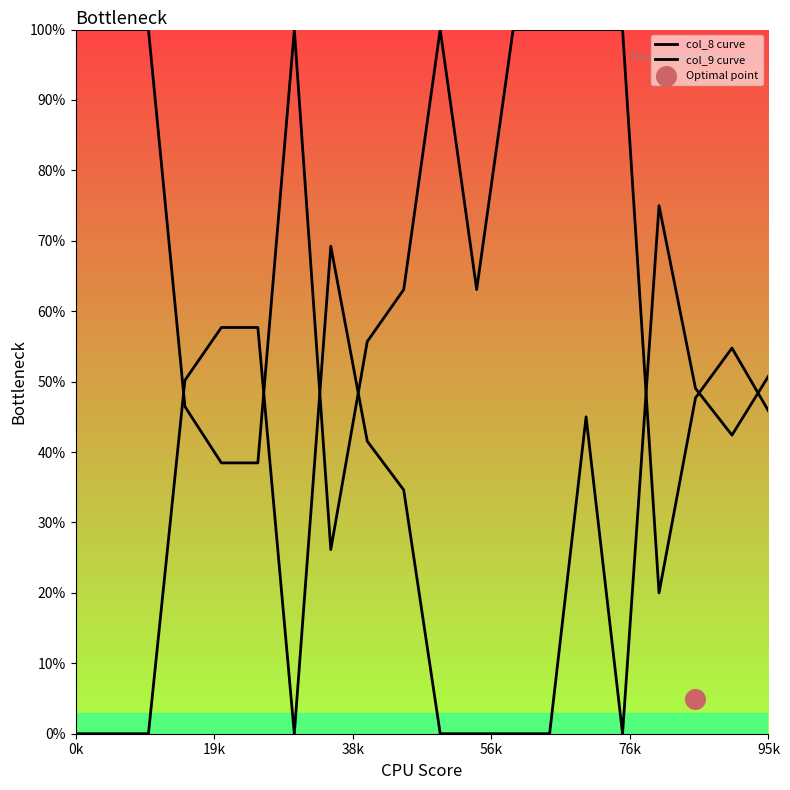

What is the total value across all series at 95k?

96.6